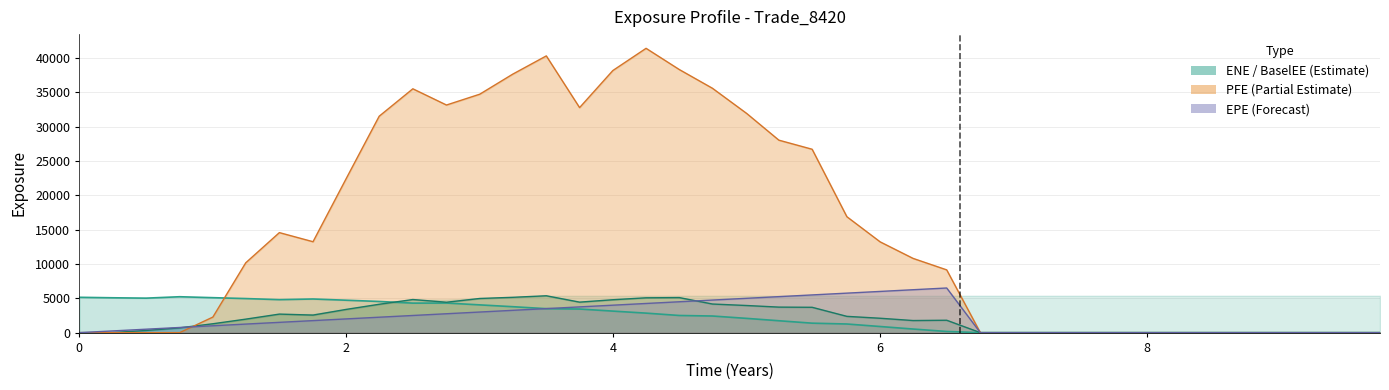

Which category has the lowest value across all series?

6.75068